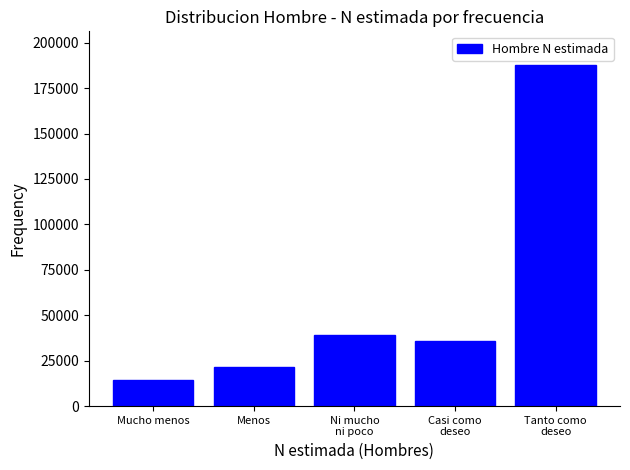

Reading left to right, transcribe all the data shown in this chart.

14193	21392	38905	35907	187477